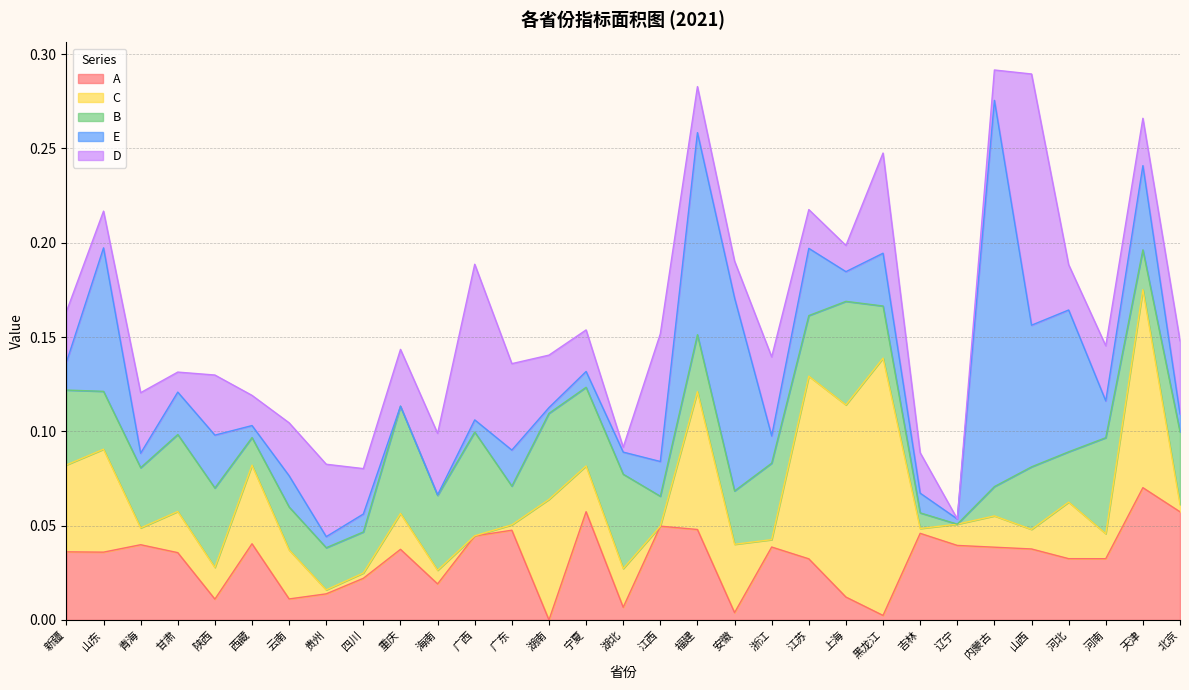

Reading left to right, extract all data points from this chart.

A: 新疆=0.0	山东=0.0	青海=0.0	甘肃=0.0	陕西=0.0	西藏=0.0	云南=0.0	贵州=0.0	四川=0.0	重庆=0.0	海南=0.0	广西=0.0	广东=0.0	湖南=0.0	宁夏=0.1	湖北=0.0	江西=0.0	福建=0.0	安徽=0.0	浙江=0.0	江苏=0.0	上海=0.0	黑龙江=0.0	吉林=0.0	辽宁=0.0	内蒙古=0.0	山西=0.0	河北=0.0	河南=0.0	天津=0.1	北京=0.1
C: 新疆=0.0	山东=0.1	青海=0.0	甘肃=0.0	陕西=0.0	西藏=0.0	云南=0.0	贵州=0.0	四川=0.0	重庆=0.0	海南=0.0	广西=0.0	广东=0.0	湖南=0.1	宁夏=0.0	湖北=0.0	江西=0.0	福建=0.1	安徽=0.0	浙江=0.0	江苏=0.1	上海=0.1	黑龙江=0.1	吉林=0.0	辽宁=0.0	内蒙古=0.0	山西=0.0	河北=0.0	河南=0.0	天津=0.1	北京=0.0
B: 新疆=0.0	山东=0.0	青海=0.0	甘肃=0.0	陕西=0.0	西藏=0.0	云南=0.0	贵州=0.0	四川=0.0	重庆=0.1	海南=0.0	广西=0.1	广东=0.0	湖南=0.0	宁夏=0.0	湖北=0.1	江西=0.0	福建=0.0	安徽=0.0	浙江=0.0	江苏=0.0	上海=0.1	黑龙江=0.0	吉林=0.0	辽宁=0.0	内蒙古=0.0	山西=0.0	河北=0.0	河南=0.1	天津=0.0	北京=0.0
E: 新疆=0.0	山东=0.1	青海=0.0	甘肃=0.0	陕西=0.0	西藏=0.0	云南=0.0	贵州=0.0	四川=0.0	重庆=0.0	海南=0.0	广西=0.0	广东=0.0	湖南=0.0	宁夏=0.0	湖北=0.0	江西=0.0	福建=0.1	安徽=0.1	浙江=0.0	江苏=0.0	上海=0.0	黑龙江=0.0	吉林=0.0	辽宁=0.0	内蒙古=0.2	山西=0.1	河北=0.1	河南=0.0	天津=0.0	北京=0.0
D: 新疆=0.0	山东=0.0	青海=0.0	甘肃=0.0	陕西=0.0	西藏=0.0	云南=0.0	贵州=0.0	四川=0.0	重庆=0.0	海南=0.0	广西=0.1	广东=0.0	湖南=0.0	宁夏=0.0	湖北=0.0	江西=0.1	福建=0.0	安徽=0.0	浙江=0.0	江苏=0.0	上海=0.0	黑龙江=0.1	吉林=0.0	辽宁=0.0	内蒙古=0.0	山西=0.1	河北=0.0	河南=0.0	天津=0.0	北京=0.0